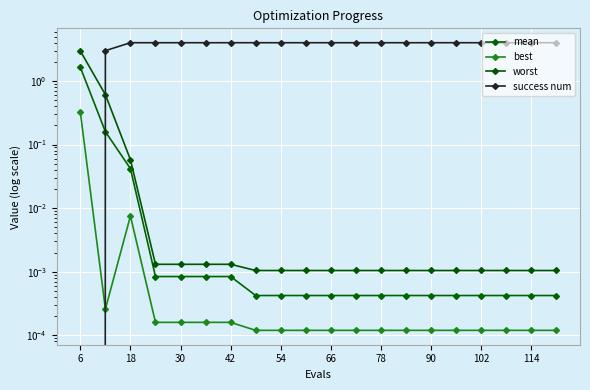

What is the difference between the maximum and minimum values in the mean series?

1.6